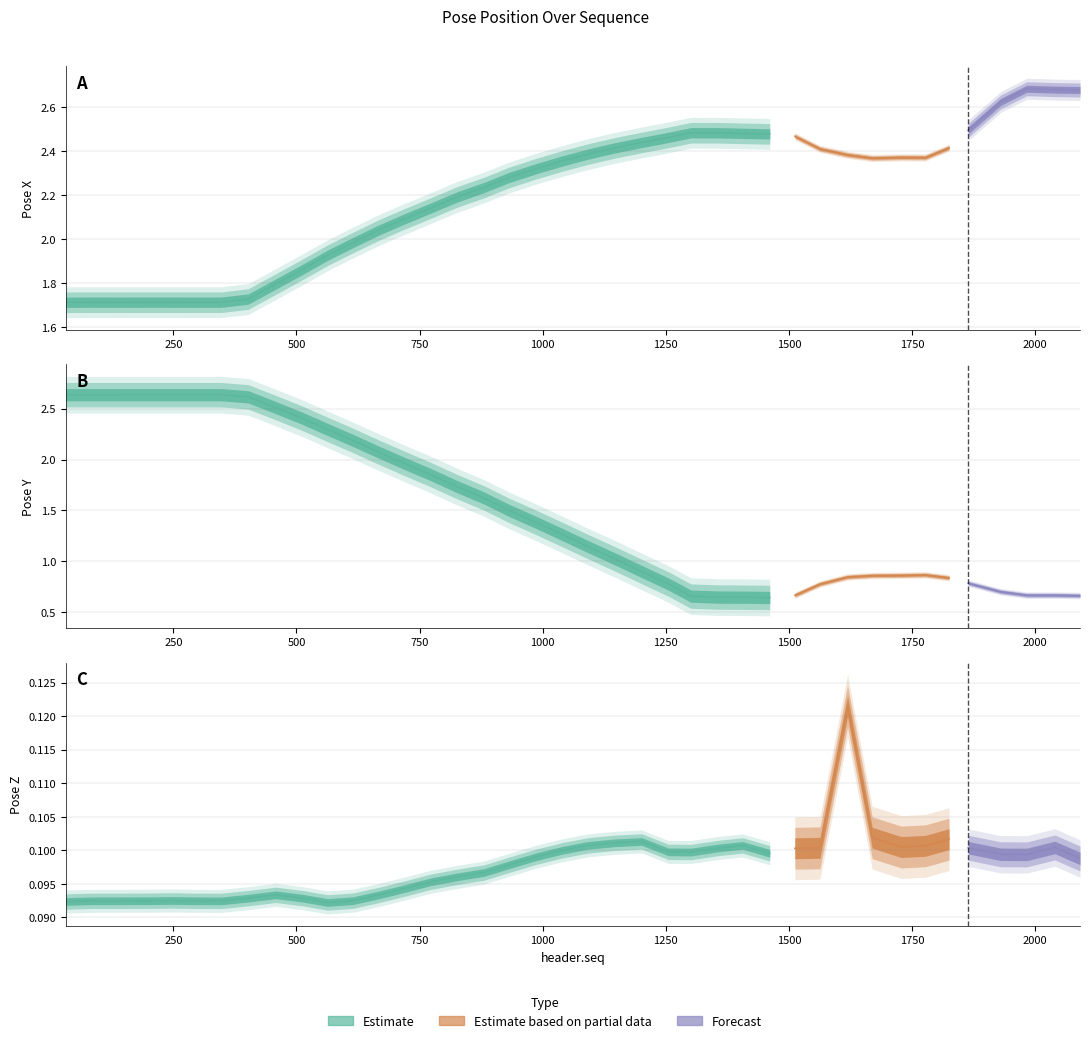

What is the sum of all pose.position.x values?

88.5